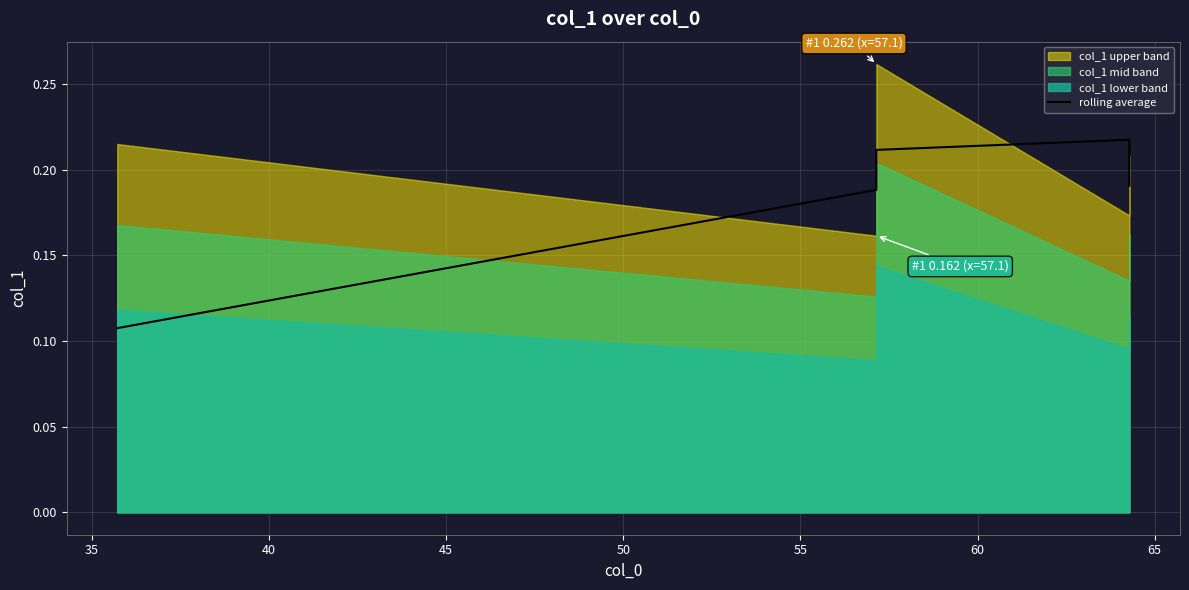

True or false: there are more than 1 points higher than both neighbors.

False